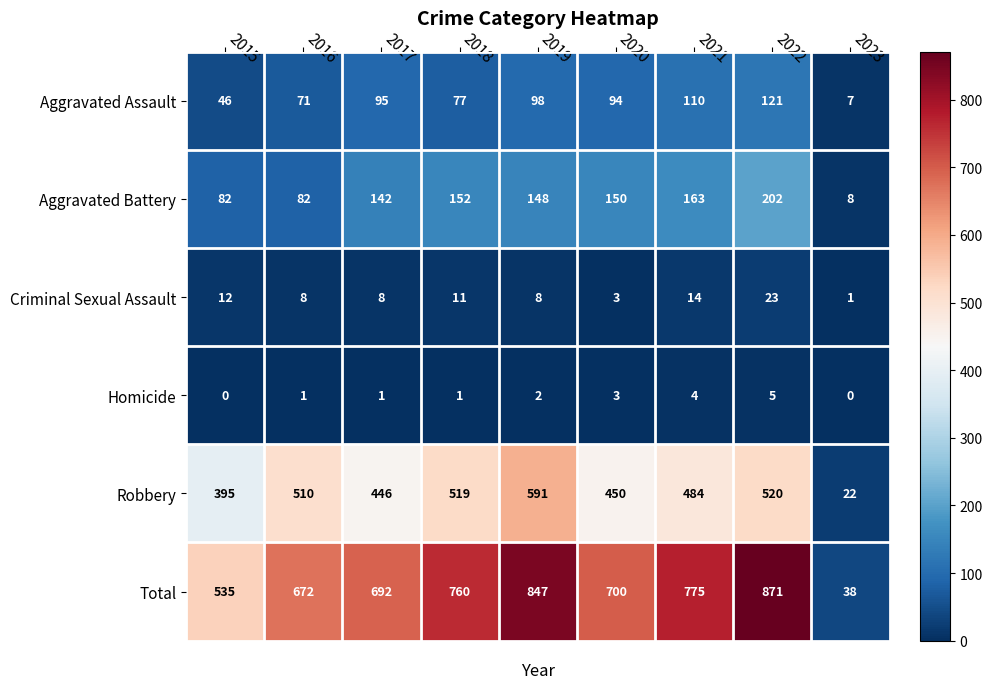

What is the difference between the maximum and second lowest values in the Aggravated Assault series?

75